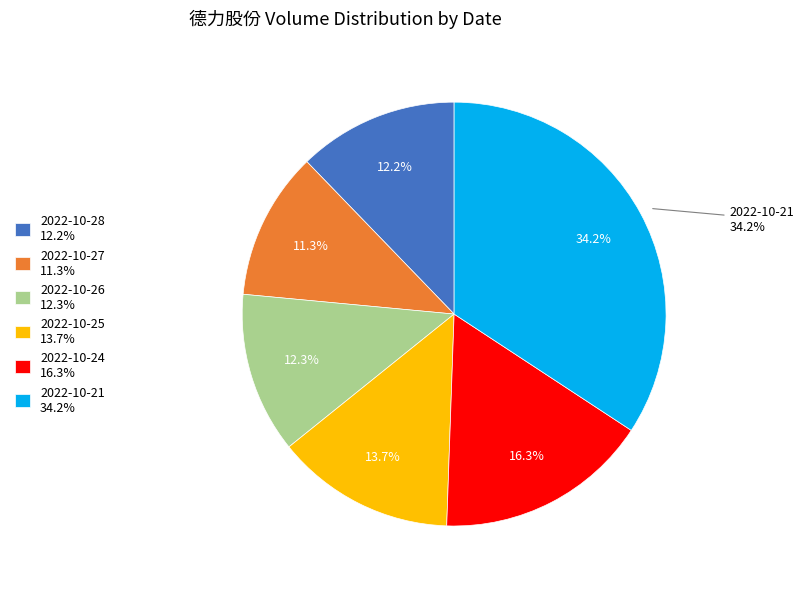

To the nearest percent, what portion does 2022-10-28 represent?

12%